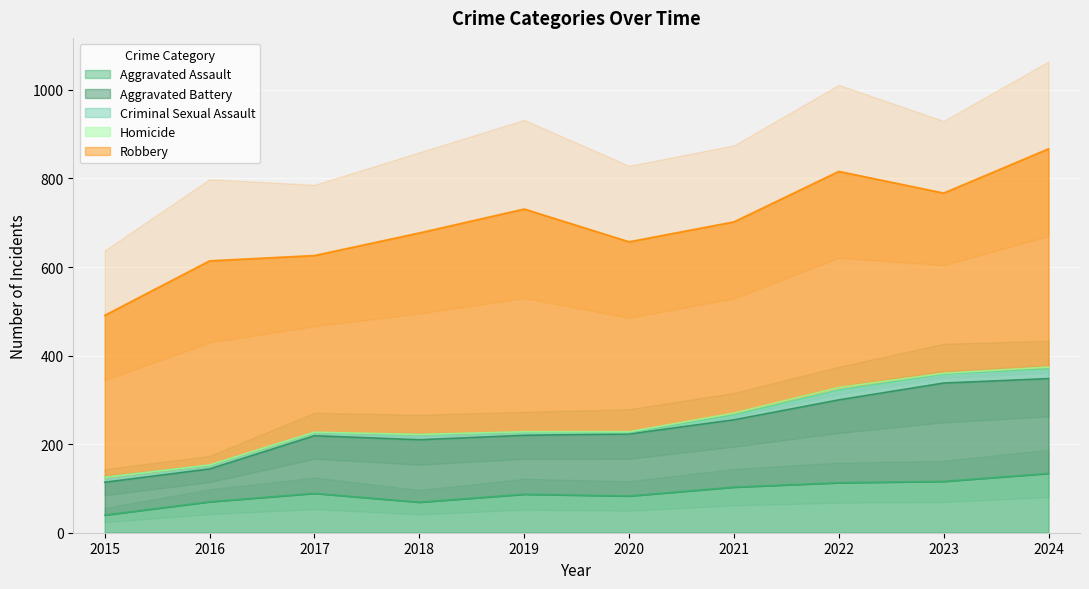

What is the greatest value displayed?

503